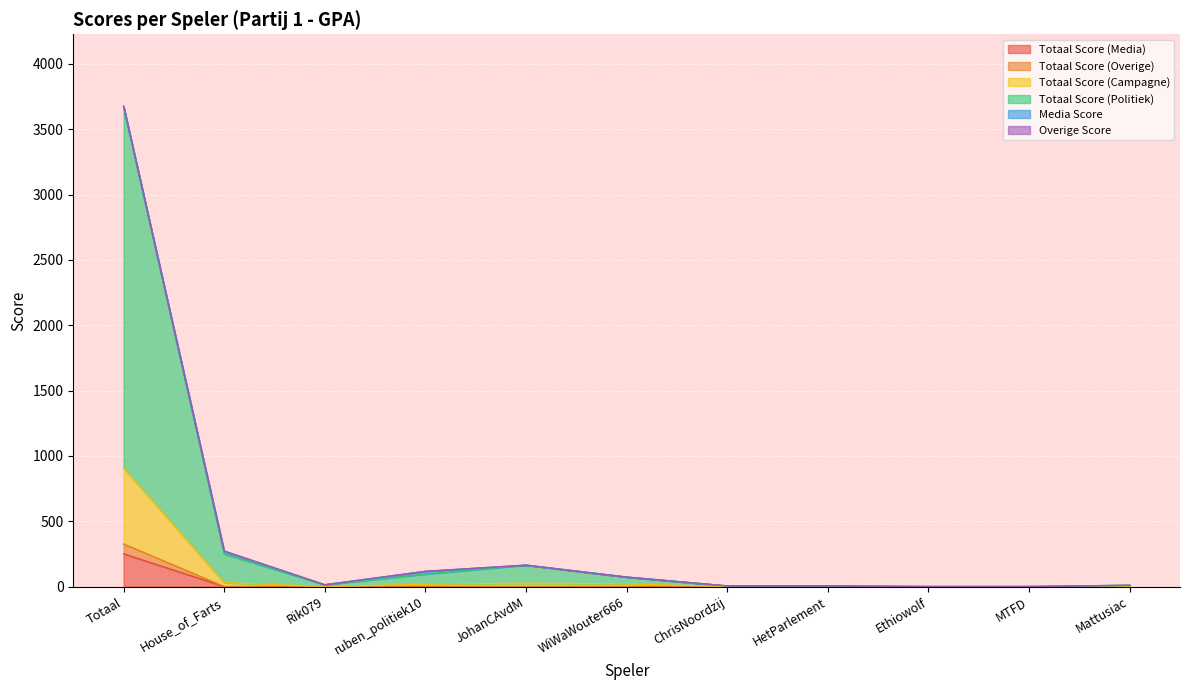

True or false: Totaal Score (Media) and Totaal Score (Overige) intersect in this chart.

False